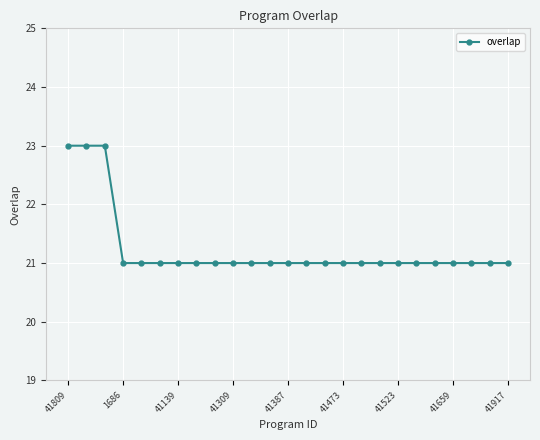

Reading left to right, what are all the values shown in this chart?

23	23	23	21	21	21	21	21	21	21	21	21	21	21	21	21	21	21	21	21	21	21	21	21	21